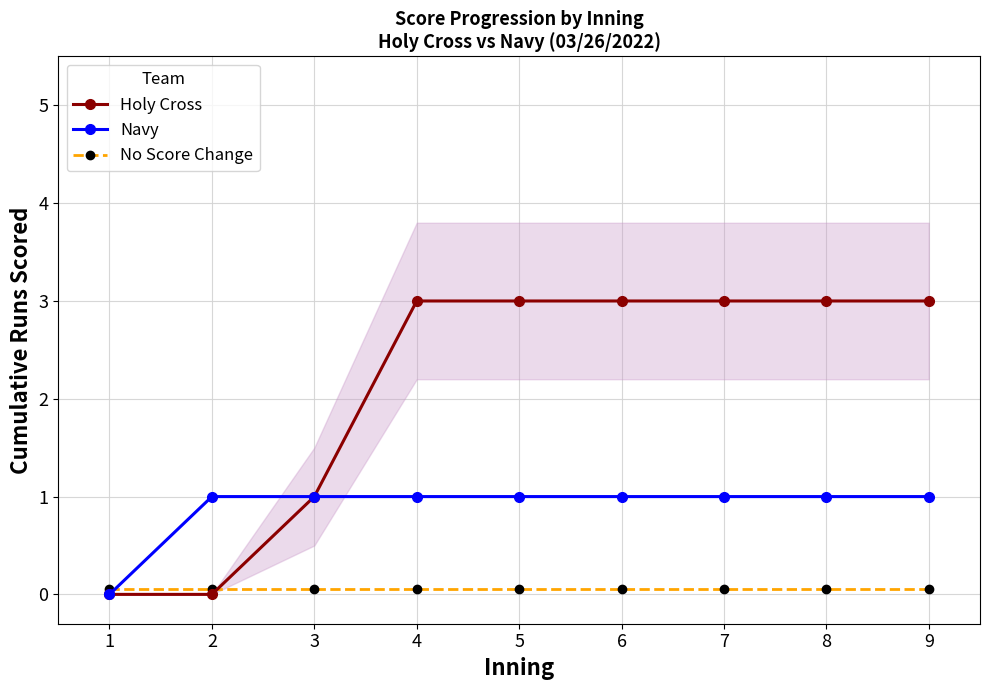

What is the difference between the maximum and minimum values in the Holy Cross series?

3.0